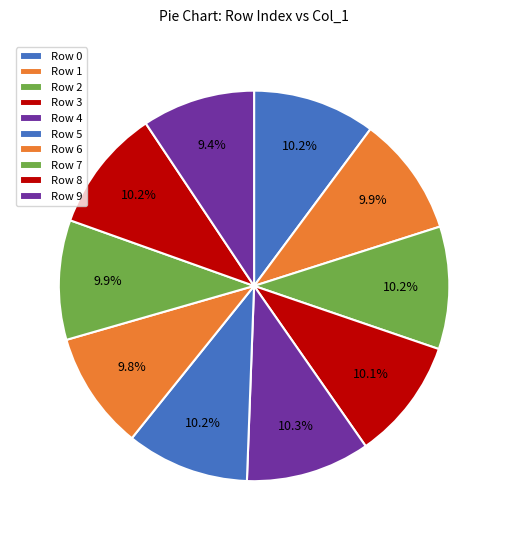

Which slice is the smallest?

9